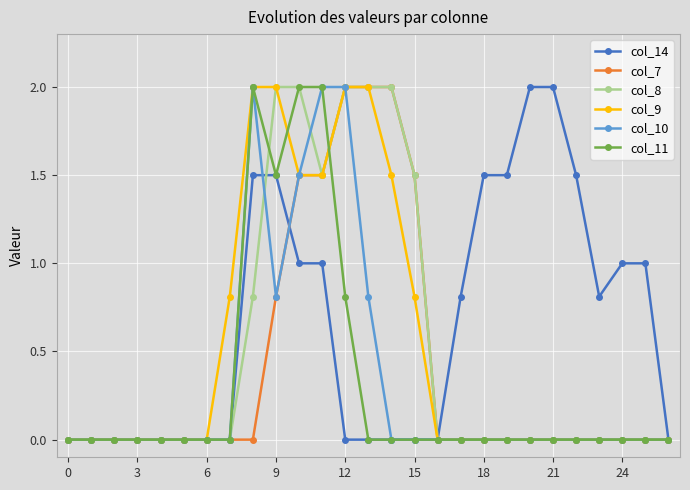

Which series has the largest total across all categories?

col_14